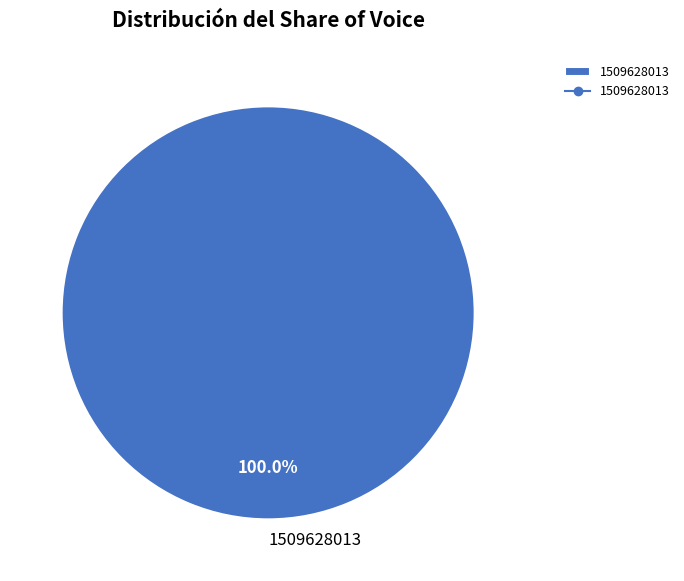

Which slice represents more than half of the pie?

1509628013